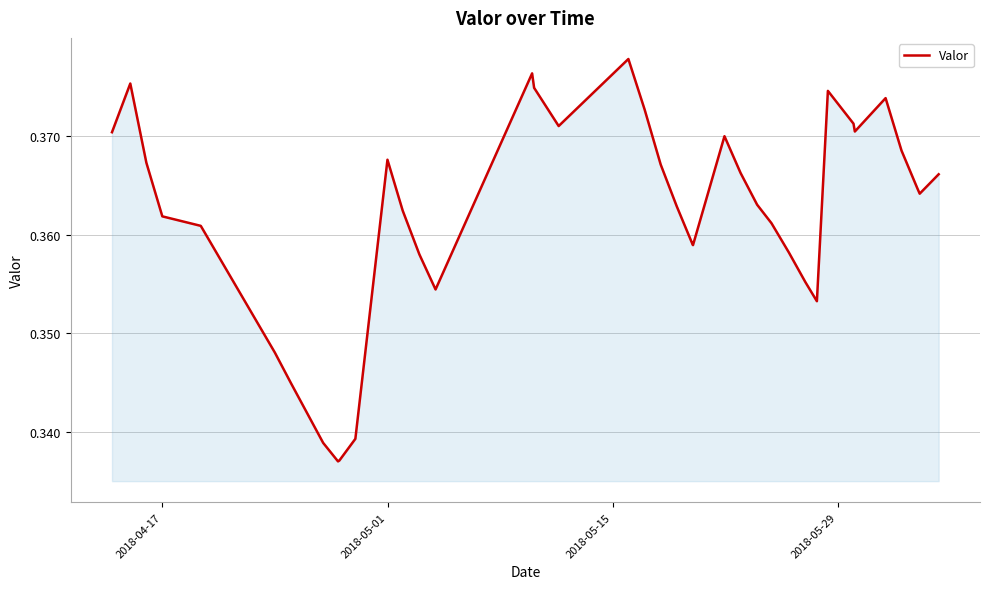

Does the chart display data point markers on the line(s)?

No